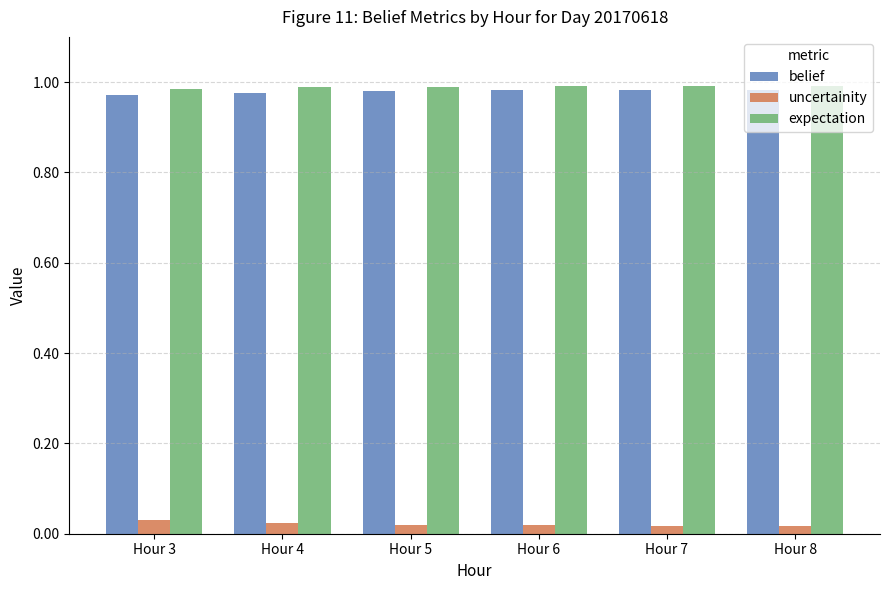

The belief series shows 1.0 at Hour 6. True or false?

True